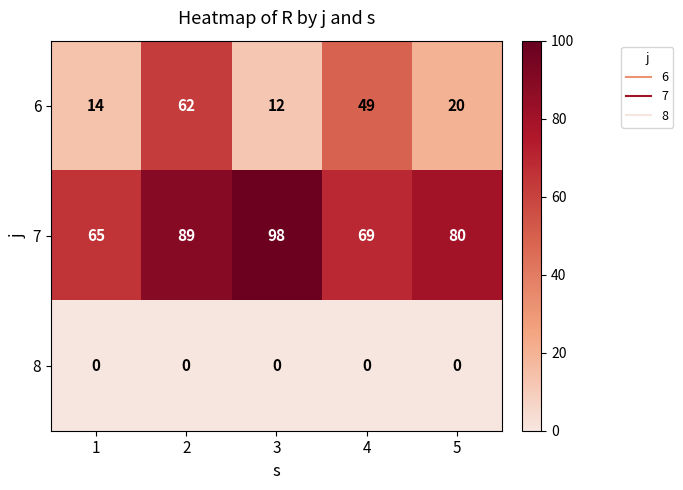

Reading left to right, what are all the values shown in this chart?

6: 14	62	12	49	20
7: 65	89	98	69	80
8: 0	0	0	0	0